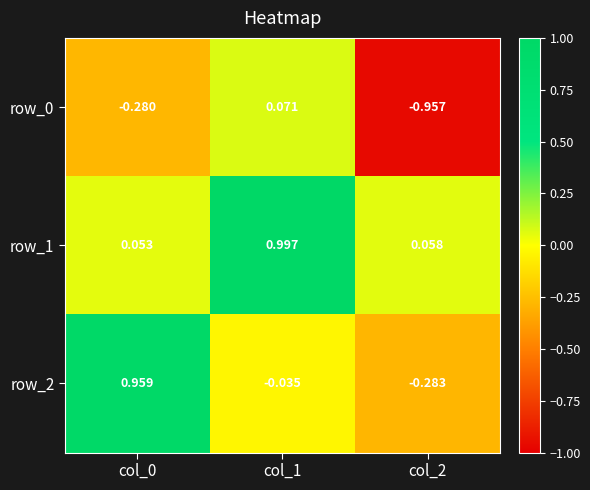

At which category is the sum across all series the highest?

col_1